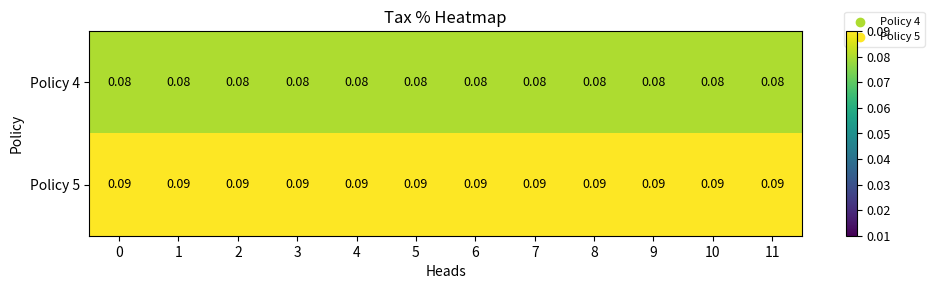

How many categories are shown in the chart?

12